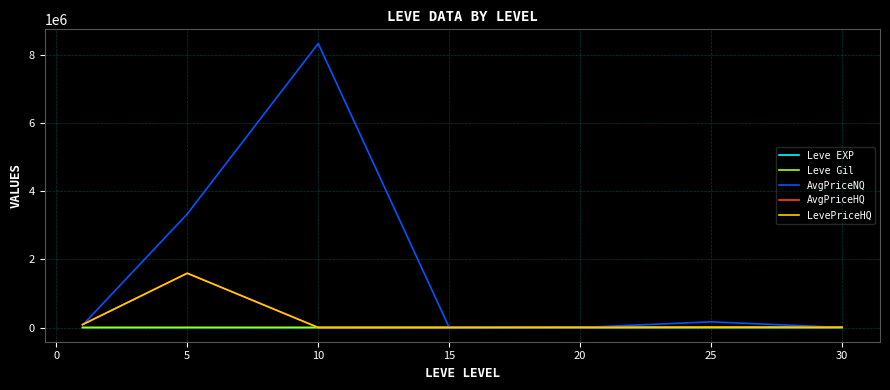

What is the difference between the second highest and second lowest values in the LevePriceHQ series?

84599.5